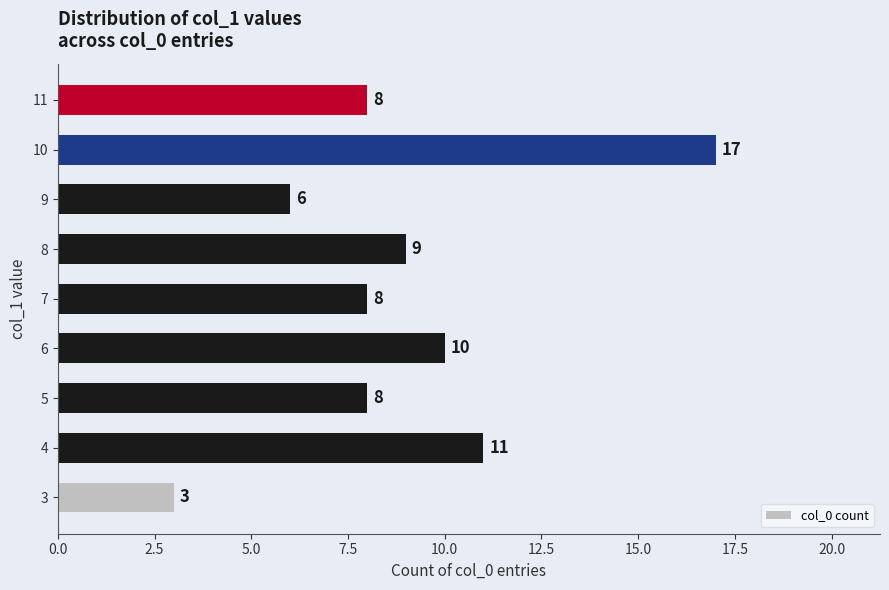

What is the minimum value shown in the chart?

3